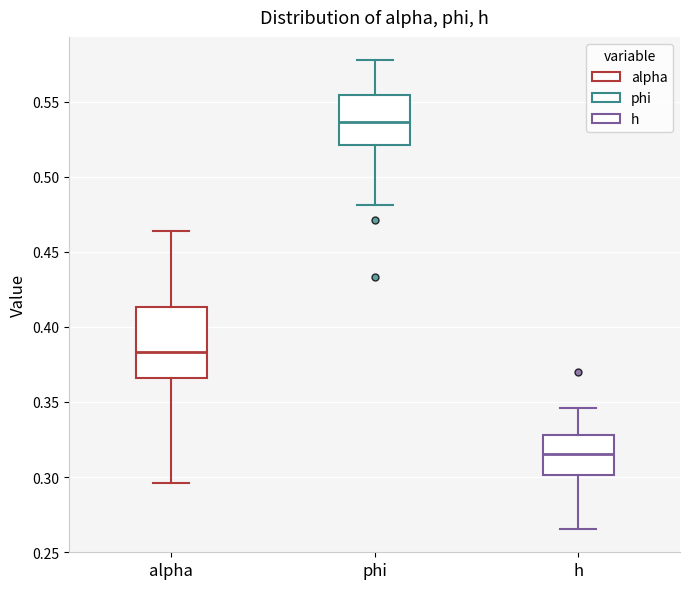

Where does the median line of the box for phi sit on the y-axis? The values are not printed on the chart, so give them approximately, as read against the axis.

0.535